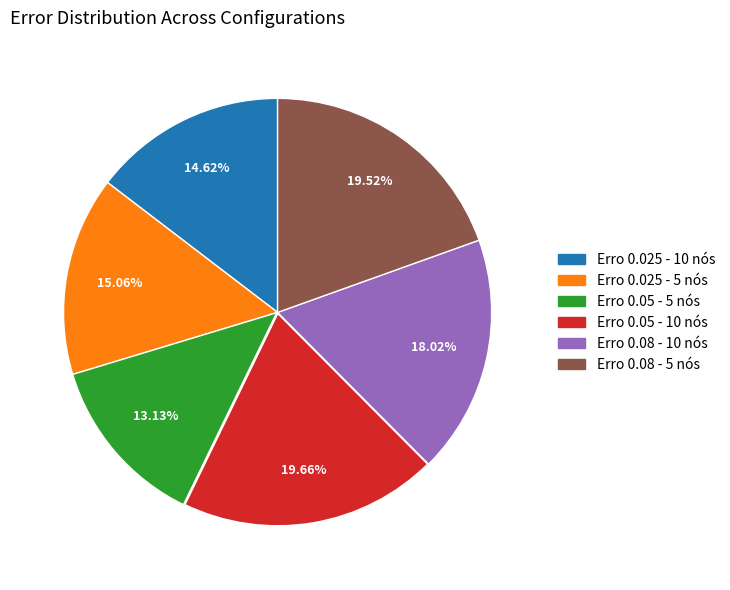

How many segments does this pie chart have?

6